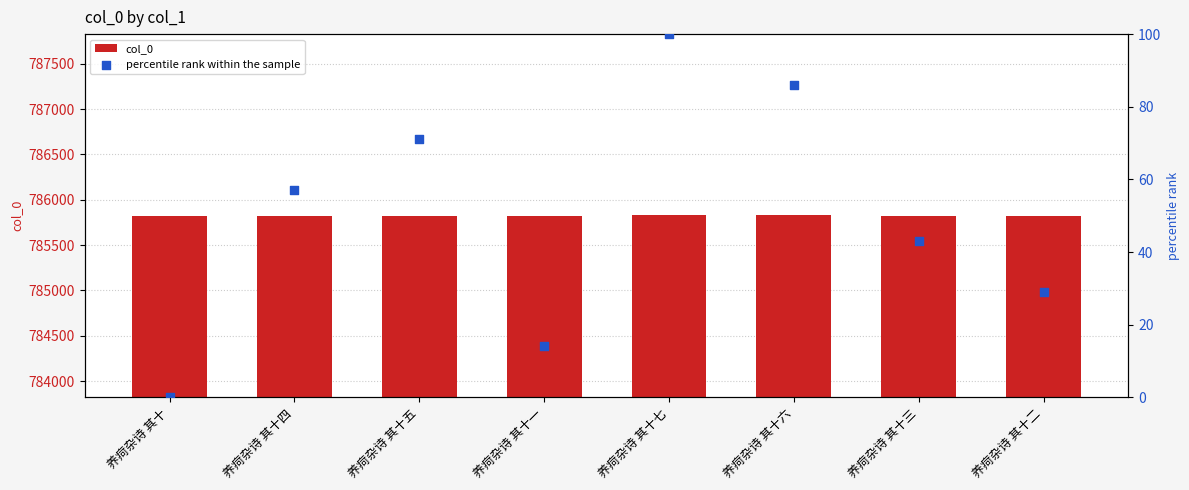

What are all the series names shown in the legend?

col_0, percentile rank within the sample